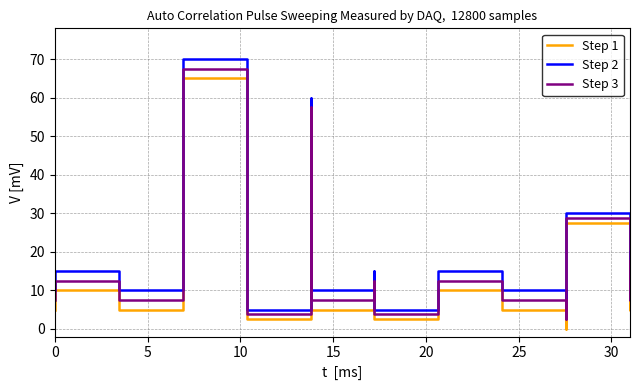

What is the difference between the maximum and minimum values in the Step 1 series?

65.0